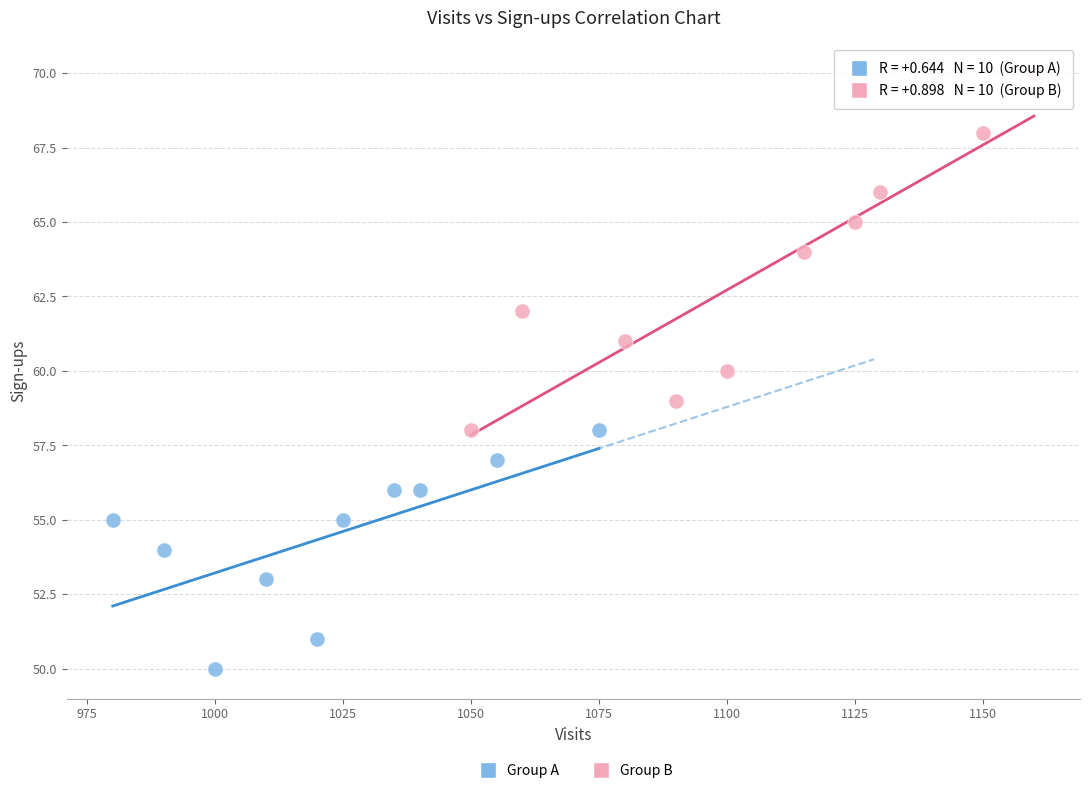

Which series reaches the minimum Y coordinate?

Group A